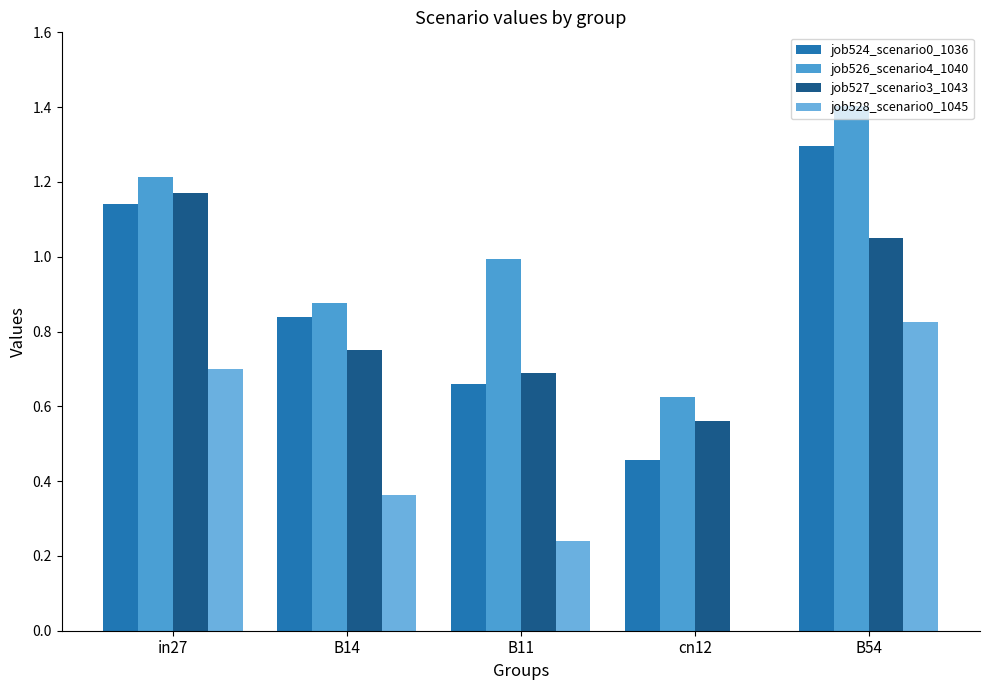

How many values in the job528_scenario0_1045 series exceed 0?

4